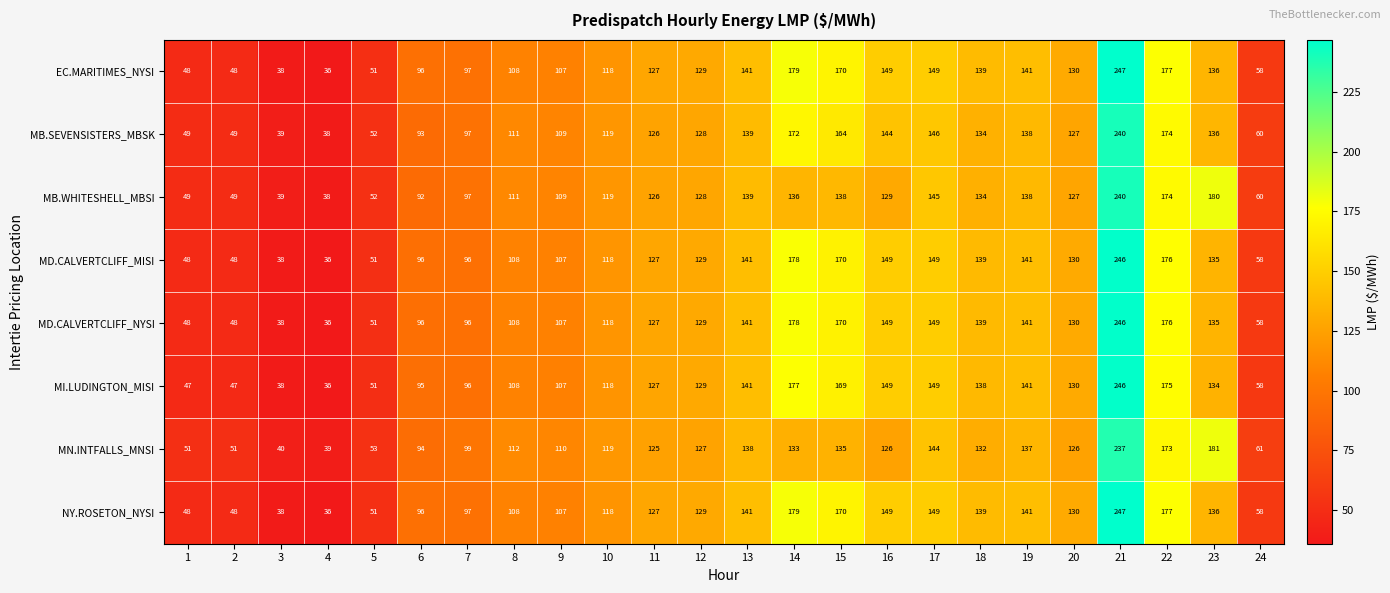

Count the number of data series in this chart.

8